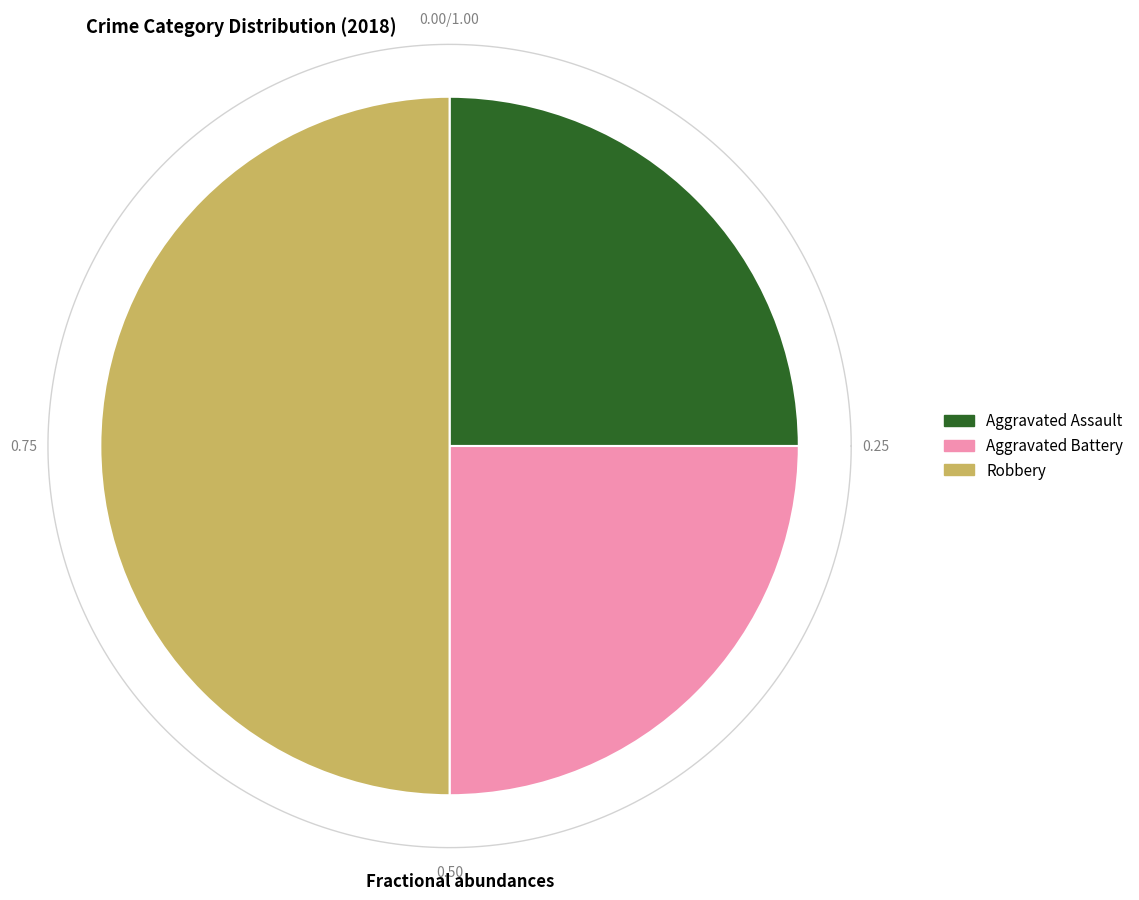

What percentage is NOT represented by Aggravated Battery?

75.0%